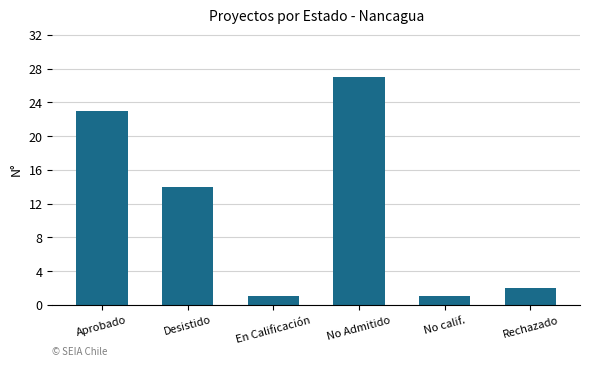

What is the value of the 3rd bar from the left?

1